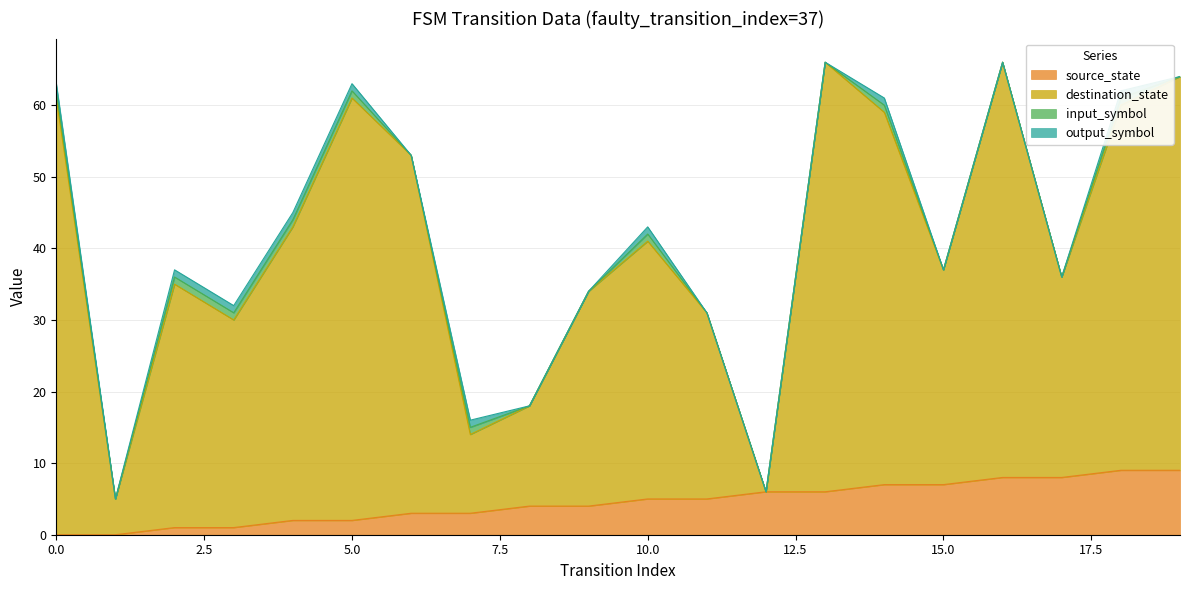

Is the value of source_state at 7 greater than the value of destination_state at 3?

No